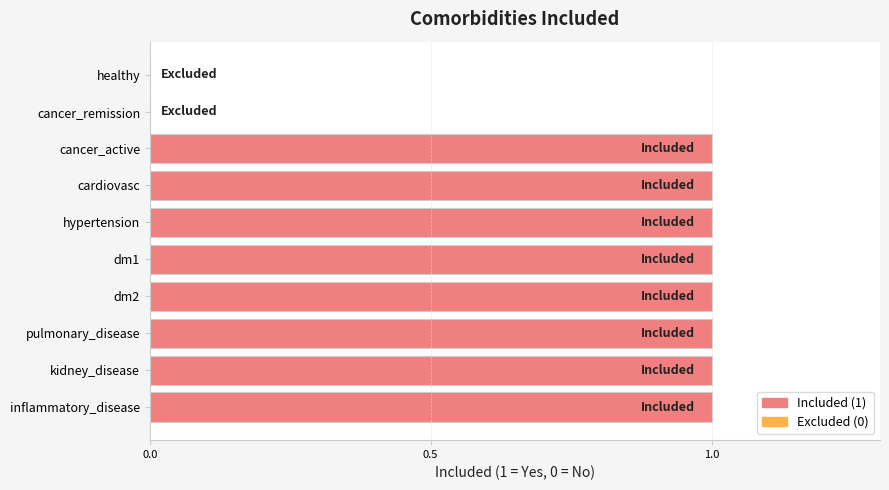

True or false: the data shows 0 at kidney_disease.

False